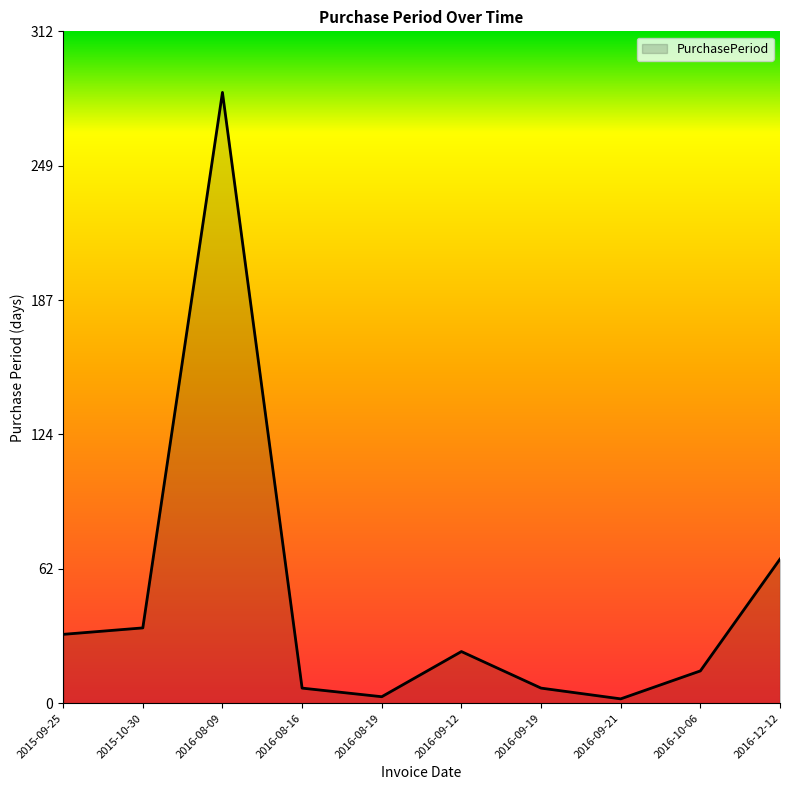

At which label is the value closest to 143?

2016-12-12